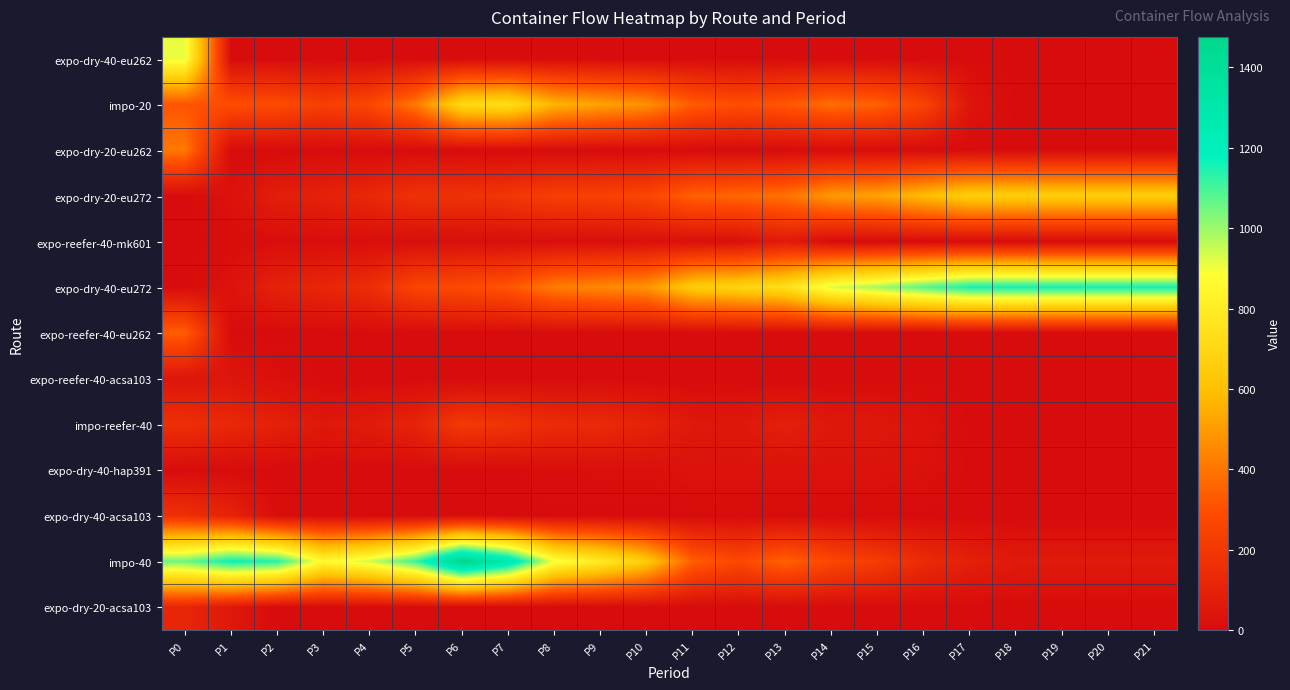

Reading left to right, extract all data points from this chart.

expo-dry-40-eu262: P0=910	P1=0	P2=0	P3=0	P4=0	P5=0	P6=0	P7=0	P8=0	P9=0	P10=0	P11=0	P12=0	P13=0	P14=0	P15=0	P16=0	P17=0	P18=0	P19=0	P20=0	P21=0
impo-20: P0=314	P1=294	P2=288	P3=235	P4=269	P5=413	P6=708	P7=734	P8=564	P9=518	P10=469	P11=336	P12=296	P13=325	P14=382	P15=348	P16=254	P17=43	P18=0	P19=0	P20=0	P21=0
expo-dry-20-eu262: P0=409	P1=0	P2=0	P3=0	P4=0	P5=0	P6=0	P7=0	P8=0	P9=0	P10=0	P11=0	P12=0	P13=0	P14=0	P15=0	P16=0	P17=0	P18=0	P19=0	P20=0	P21=0
expo-dry-20-eu272: P0=0	P1=25	P2=82	P3=97	P4=126	P5=174	P6=174	P7=195	P8=234	P9=244	P10=266	P11=351	P12=366	P13=392	P14=494	P15=519	P16=589	P17=661	P18=661	P19=661	P20=661	P21=661
expo-reefer-40-mk601: P0=0	P1=4	P2=9	P3=9	P4=11	P5=12	P6=12	P7=12	P8=12	P9=12	P10=18	P11=18	P12=18	P13=69	P14=0	P15=0	P16=0	P17=0	P18=0	P19=0	P20=0	P21=0
expo-dry-40-eu272: P0=1	P1=31	P2=100	P3=117	P4=152	P5=262	P6=281	P7=318	P8=421	P9=452	P10=481	P11=652	P12=688	P13=741	P14=930	P15=996	P16=1080	P17=1159	P18=1161	P19=1161	P20=1161	P21=1161
expo-reefer-40-eu262: P0=340	P1=0	P2=0	P3=0	P4=0	P5=0	P6=0	P7=0	P8=0	P9=0	P10=0	P11=0	P12=0	P13=0	P14=0	P15=0	P16=0	P17=0	P18=0	P19=0	P20=0	P21=0
expo-reefer-40-acsa103: P0=41	P1=41	P2=17	P3=0	P4=0	P5=0	P6=0	P7=0	P8=0	P9=0	P10=0	P11=0	P12=0	P13=0	P14=0	P15=0	P16=0	P17=0	P18=0	P19=0	P20=0	P21=0
impo-reefer-40: P0=162	P1=128	P2=94	P3=56	P4=68	P5=109	P6=207	P7=184	P8=143	P9=139	P10=104	P11=58	P12=52	P13=91	P14=52	P15=52	P16=32	P17=0	P18=0	P19=0	P20=0	P21=0
expo-dry-40-hap391: P0=0	P1=0	P2=0	P3=0	P4=0	P5=0	P6=0	P7=0	P8=11	P9=15	P10=16	P11=30	P12=30	P13=30	P14=30	P15=30	P16=22	P17=0	P18=0	P19=0	P20=0	P21=0
expo-dry-40-acsa103: P0=164	P1=104	P2=8	P3=0	P4=0	P5=0	P6=0	P7=0	P8=0	P9=0	P10=0	P11=0	P12=0	P13=0	P14=0	P15=0	P16=0	P17=0	P18=0	P19=0	P20=0	P21=0
impo-40: P0=1052	P1=1175	P2=1137	P3=860	P4=942	P5=1115	P6=1476	P7=1289	P8=896	P9=795	P10=645	P11=342	P12=273	P13=353	P14=271	P15=219	P16=145	P17=89	P18=63	P19=63	P20=63	P21=63
expo-dry-20-acsa103: P0=119	P1=56	P2=0	P3=0	P4=0	P5=0	P6=0	P7=0	P8=0	P9=0	P10=0	P11=0	P12=0	P13=0	P14=0	P15=0	P16=0	P17=0	P18=0	P19=0	P20=0	P21=0